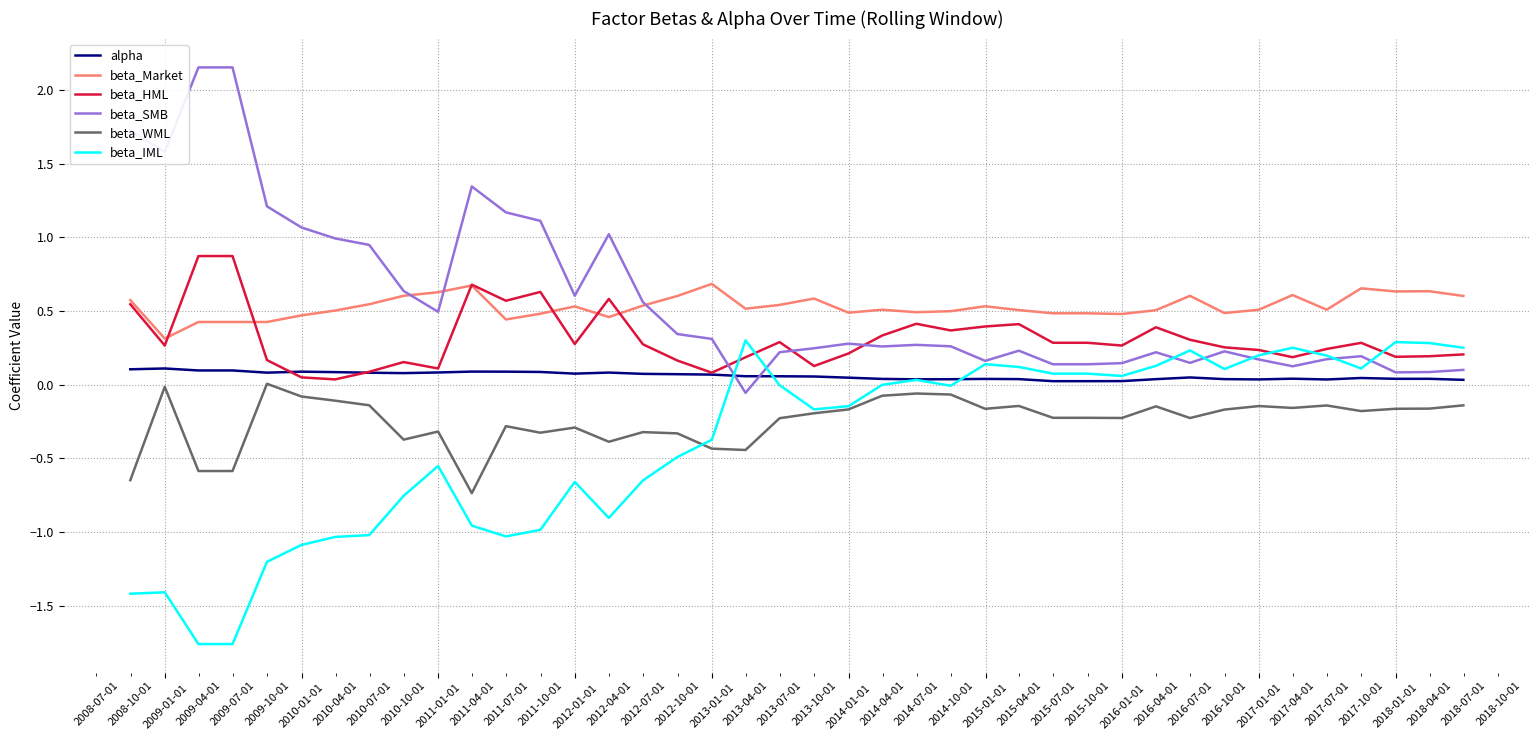

True or false: alpha and beta_Market intersect in this chart.

False